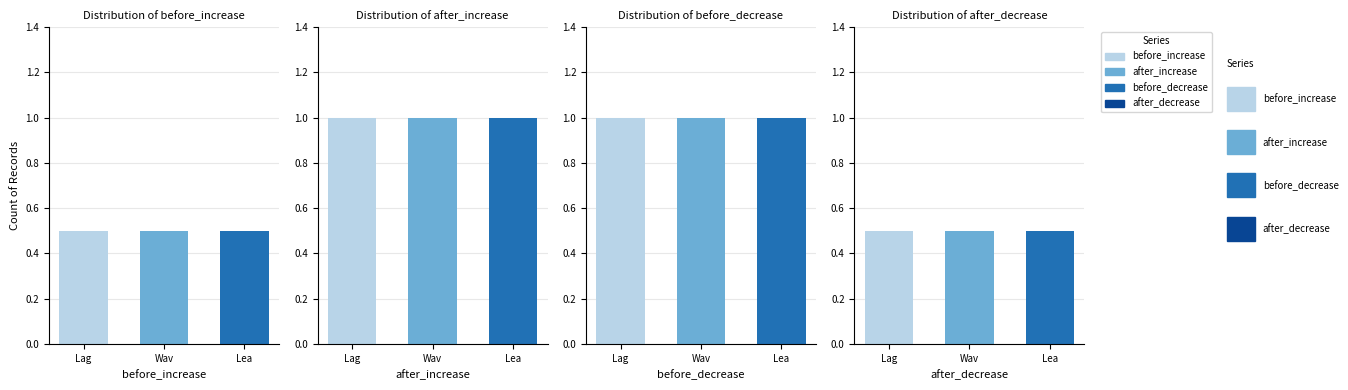

What is the value of the after_increase bar at the 1st from the left?

1.0